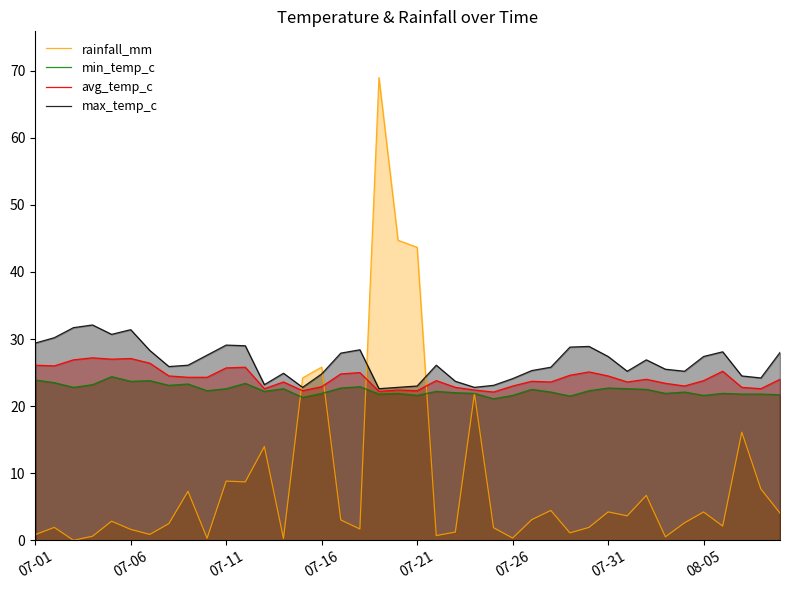

How many data points in avg_temp_c are less than 24?

20